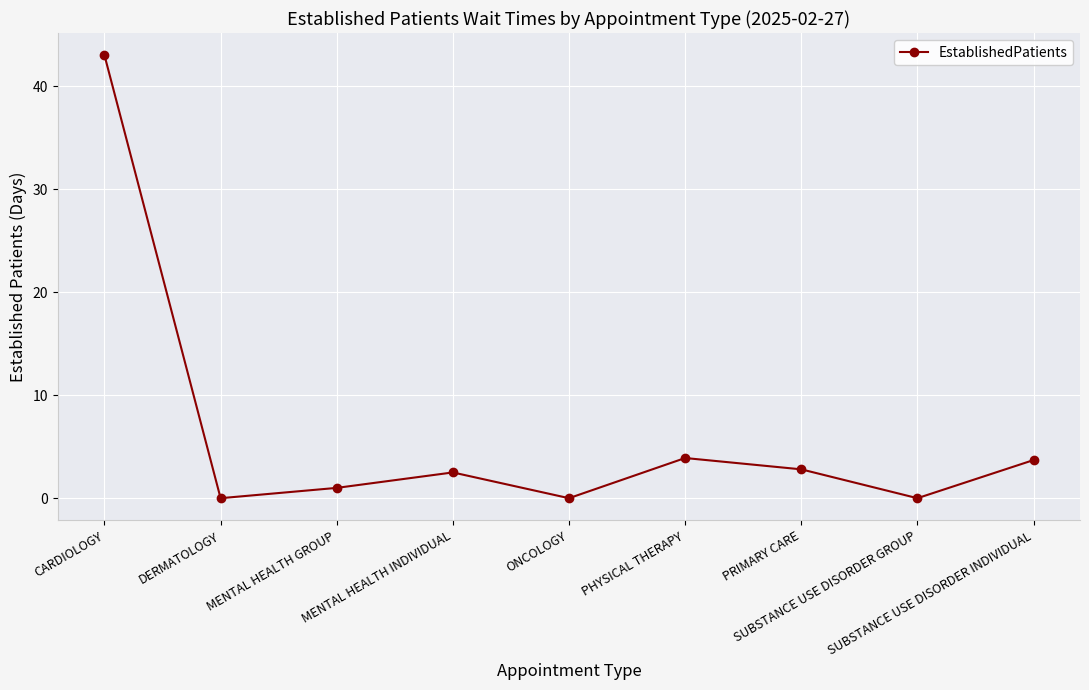

What is the greatest value displayed?

43.0